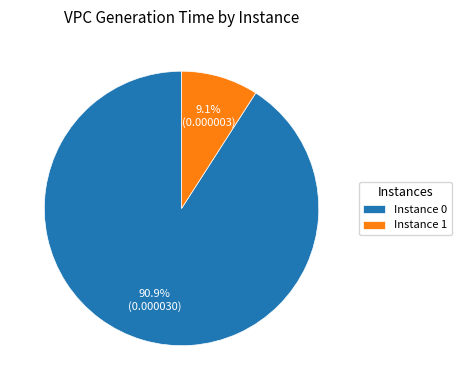

What portion of the pie excludes Instance 0?

9.1%